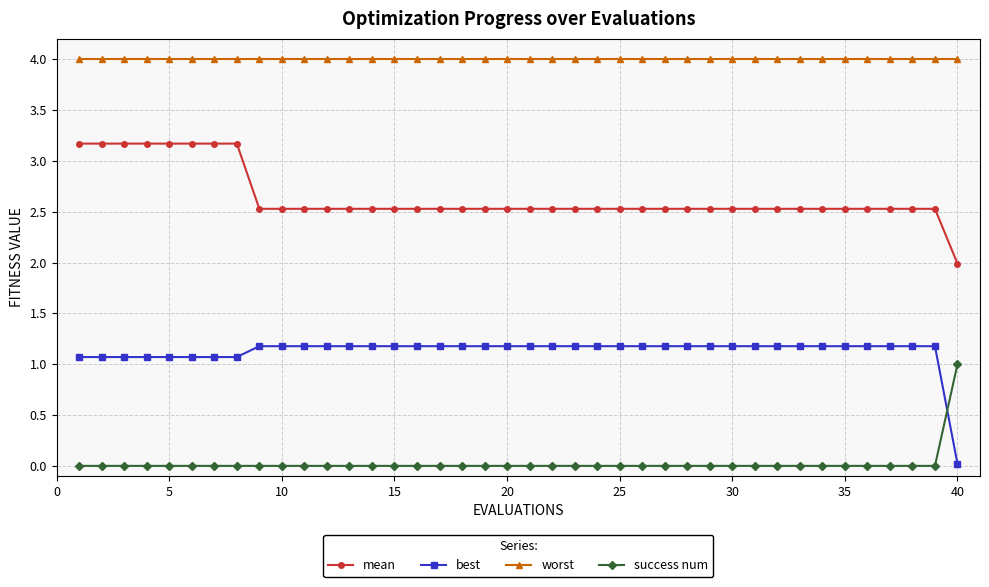

List the series in order of their overall mean, highest first.

worst, mean, best, success num